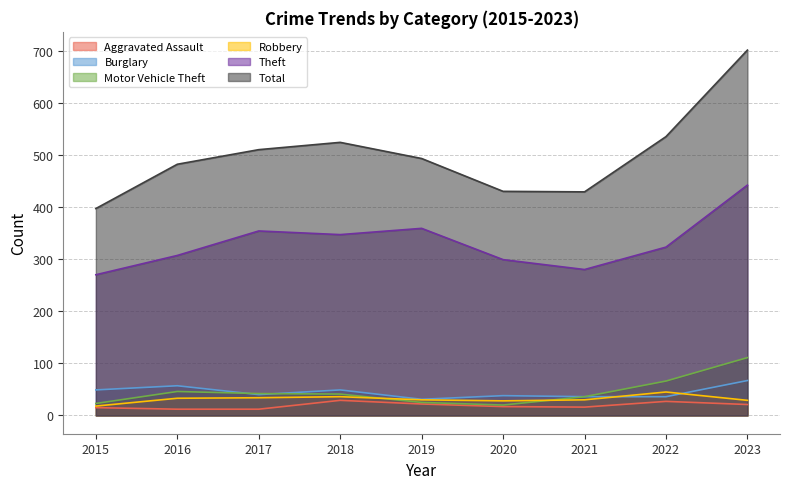

What are all the series names shown in the legend?

Aggravated Assault, Burglary, Motor Vehicle Theft, Robbery, Theft, Total